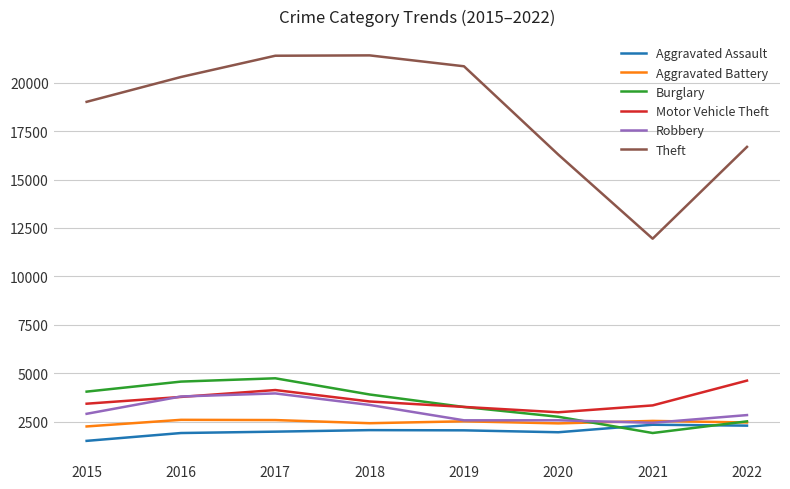

What is the spread (max minus min) of values at 2021?

10040